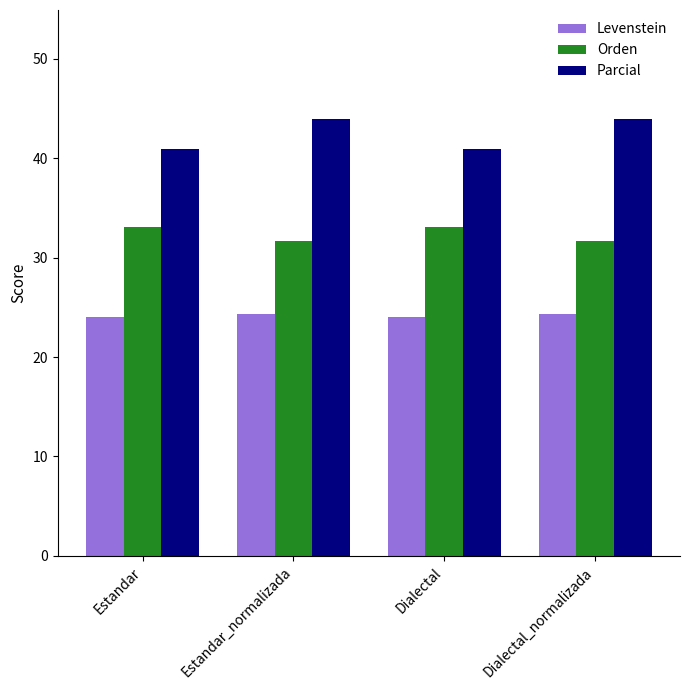

Reading left to right, what are all the values shown in this chart?

Levenstein: Estandar=24.0	Estandar_normalizada=24.3	Dialectal=24.0	Dialectal_normalizada=24.3
Orden: Estandar=33.1	Estandar_normalizada=31.7	Dialectal=33.1	Dialectal_normalizada=31.7
Parcial: Estandar=40.9	Estandar_normalizada=43.9	Dialectal=40.9	Dialectal_normalizada=43.9